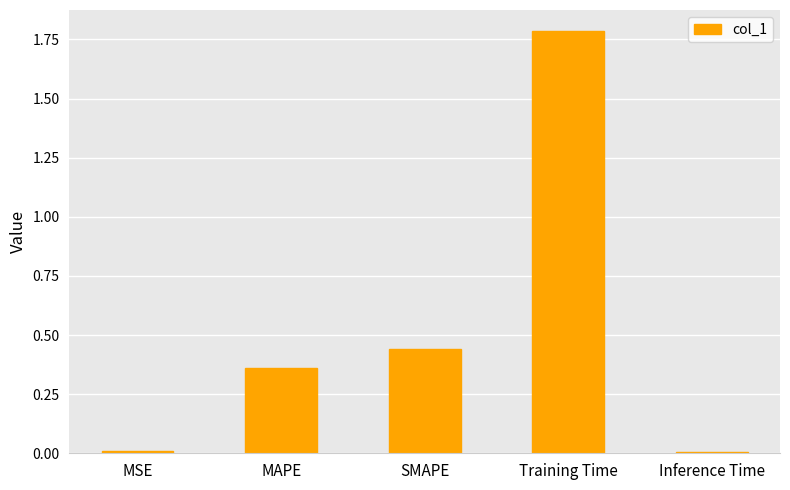

At which category does the chart reach its peak across all series?

Training Time